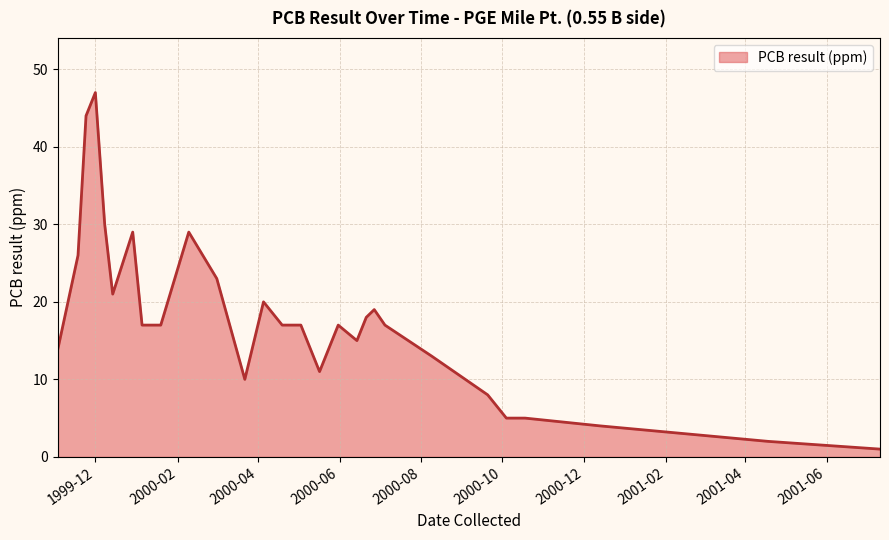

What is the greatest value displayed?

47